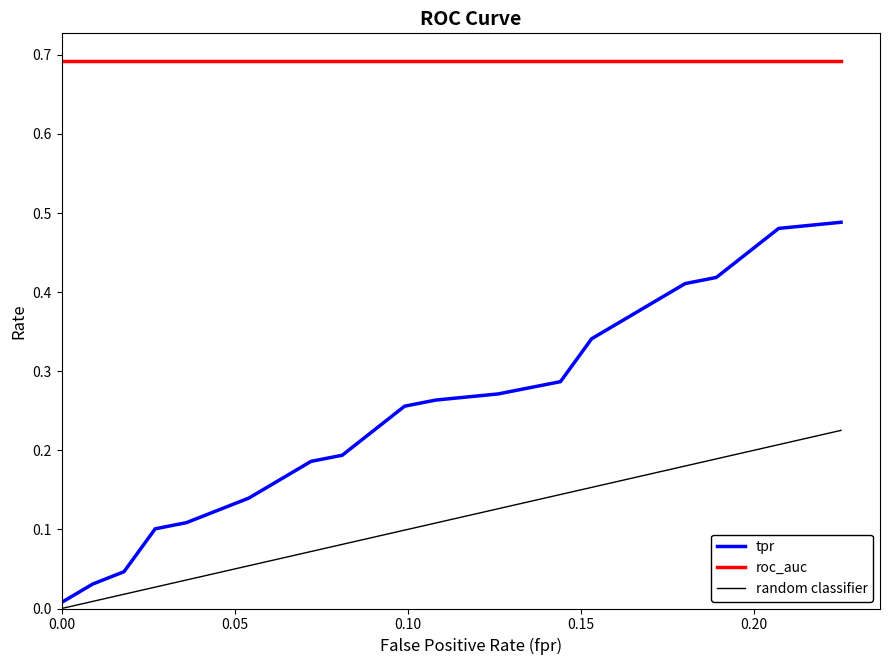

True or false: roc_auc and tpr cross at least once.

False